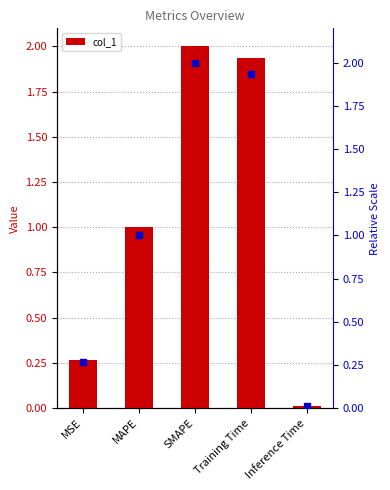

What is the greatest value displayed?

2.0